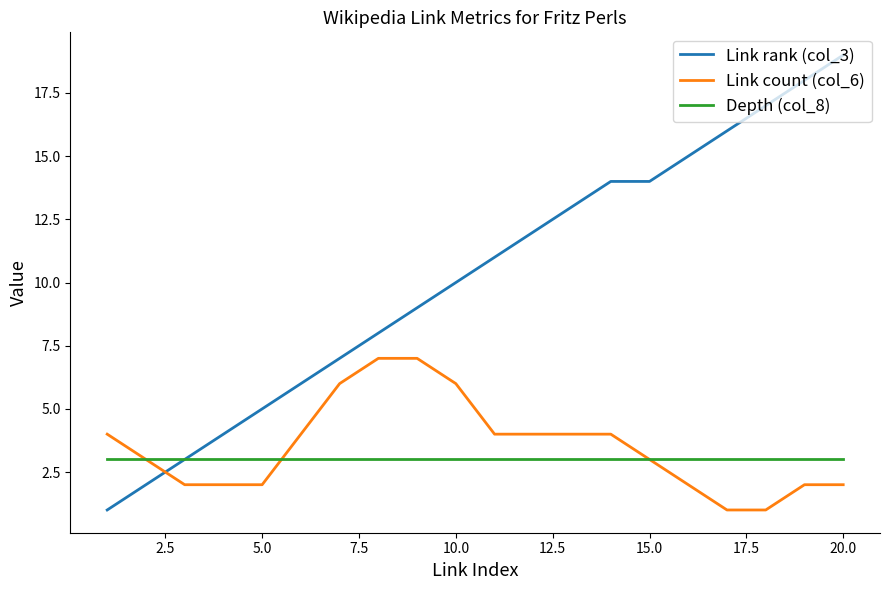

What is the smallest value displayed?

1